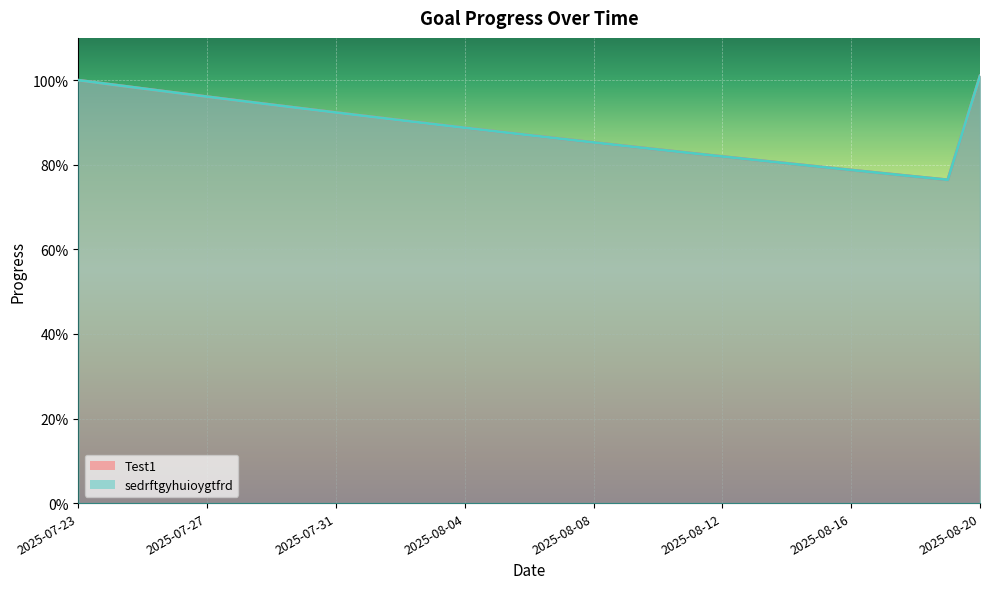

At which category does Test1 reach its first local valley?

2025-08-19